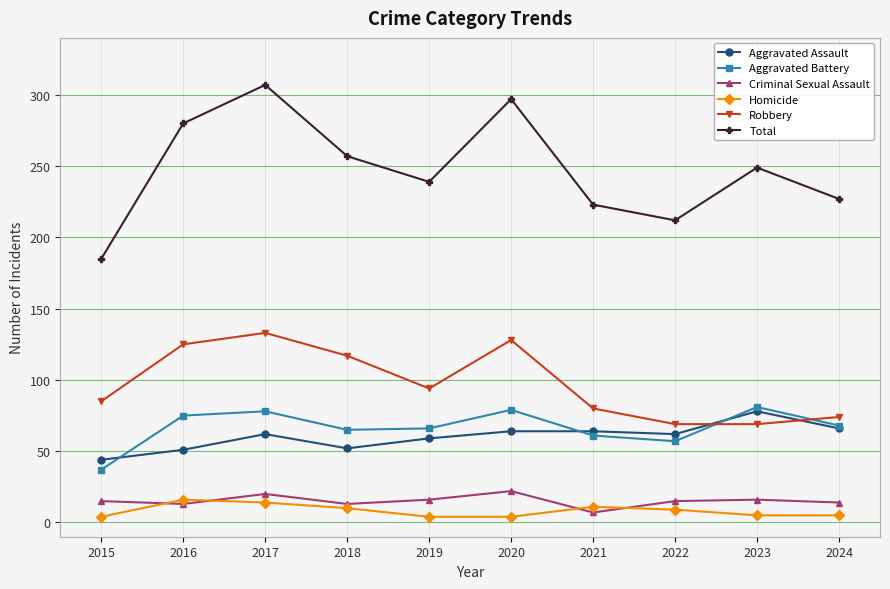

How many lines are shown in the chart?

6